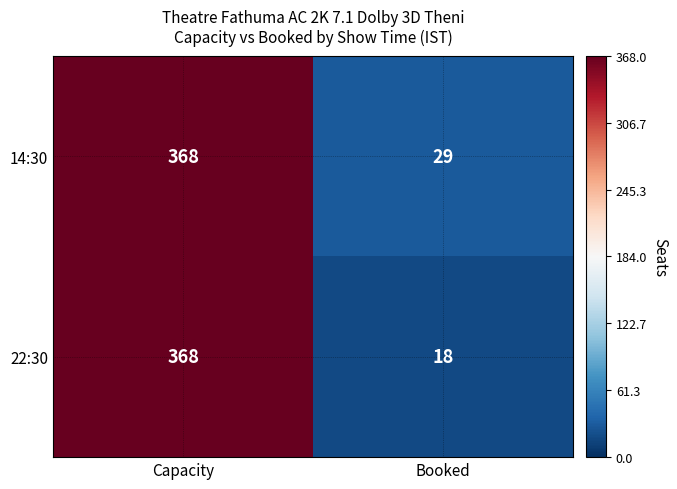

Read the 22:30 value at Booked, to the nearest 10.

20